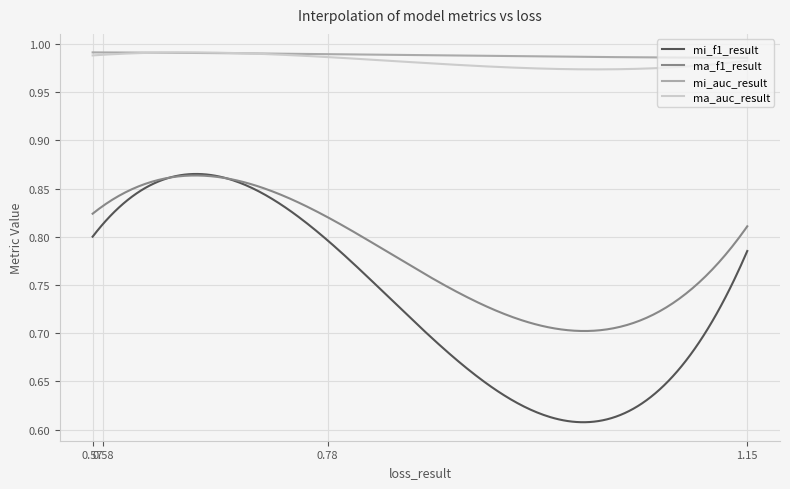

True or false: ma_f1_result and ma_auc_result intersect in this chart.

False